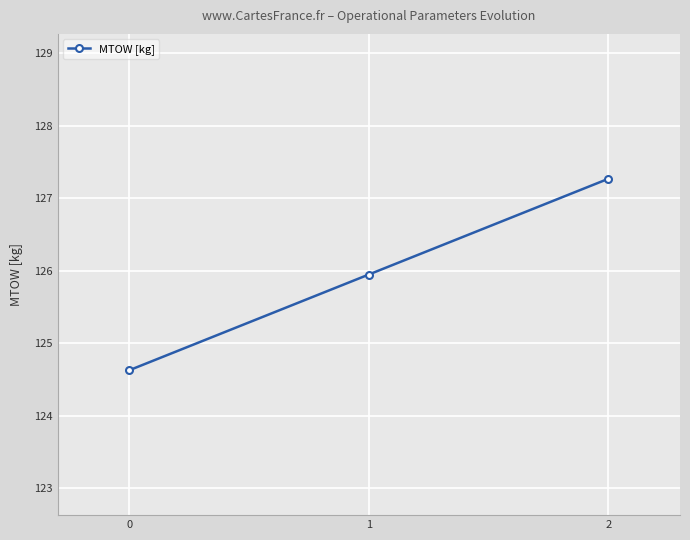

Rank the categories by value from highest to lowest.

2, 1, 0